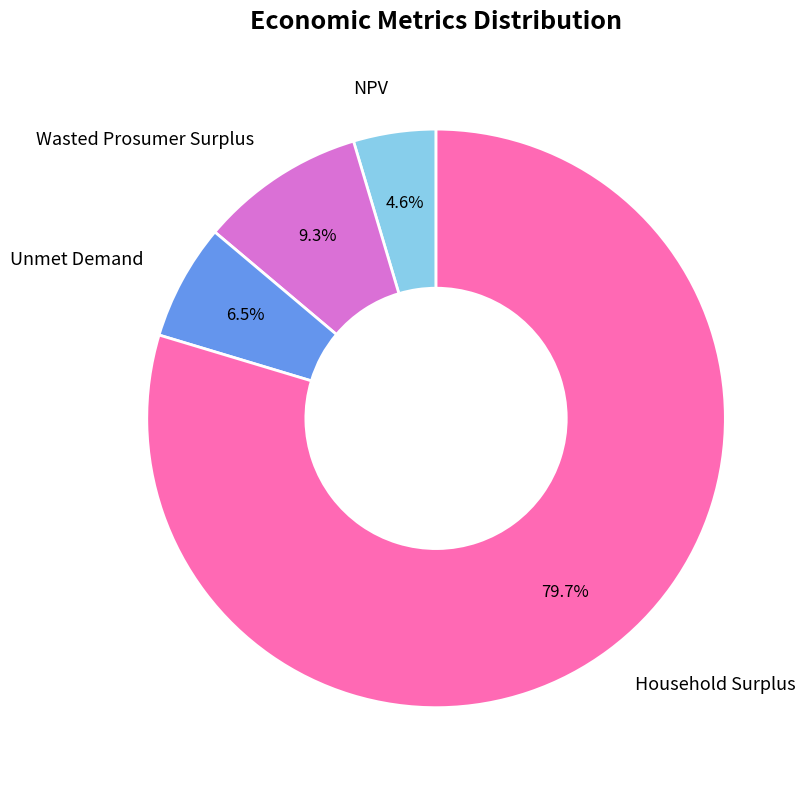

Which category has the smallest portion of the pie?

NPV